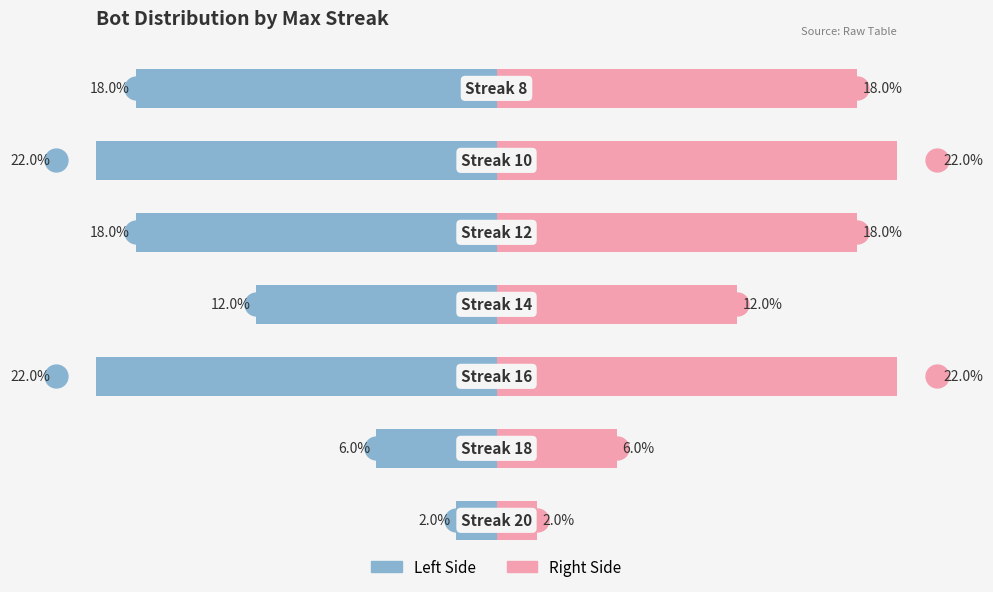

Reading left to right, list all the values displayed in this chart.

Left (Blue): -2	-6	-22	-12	-18	-22	-18
Right (Pink): 2	6	22	12	18	22	18